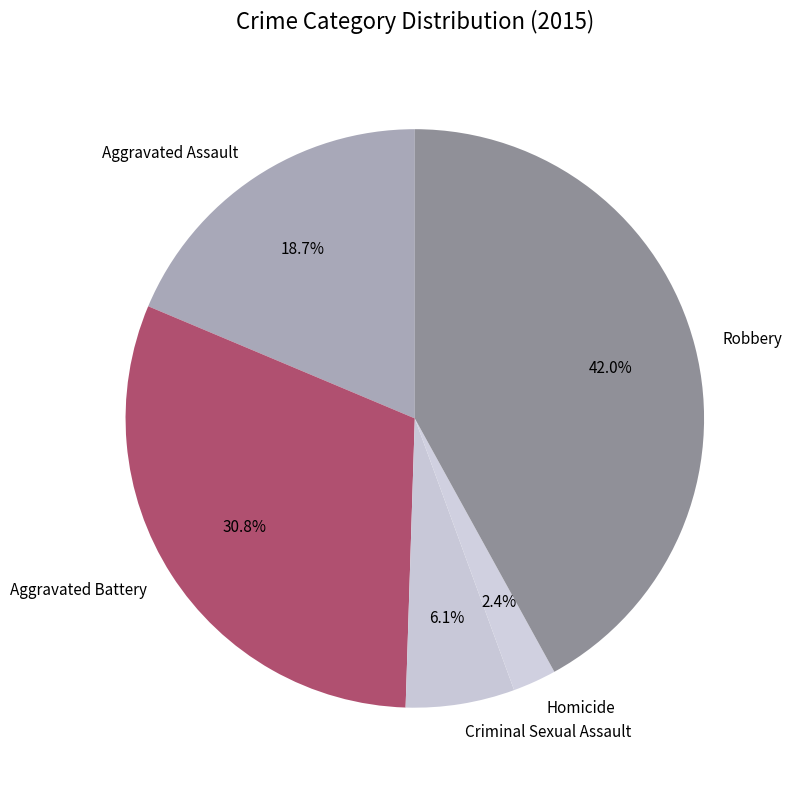

To the nearest percent, what is the difference between the largest and smallest slice percentages?

40%